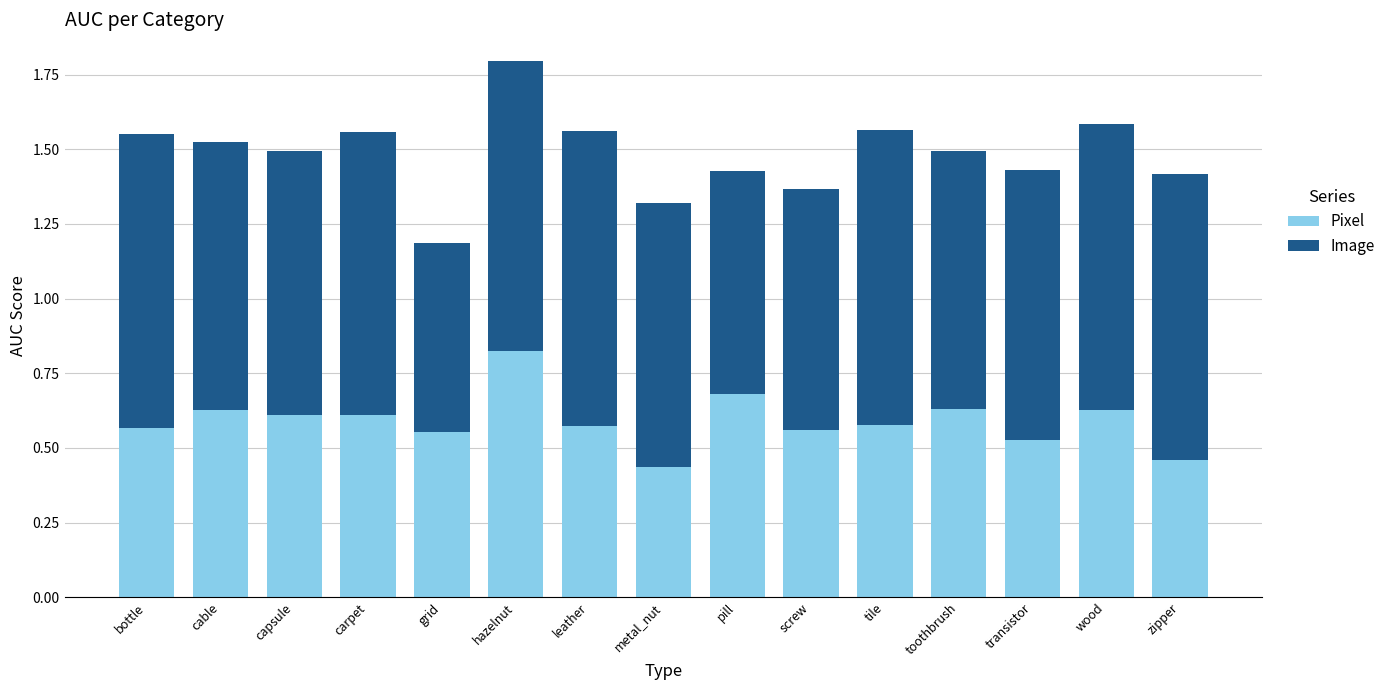

At which category is the sum across all series the highest?

hazelnut